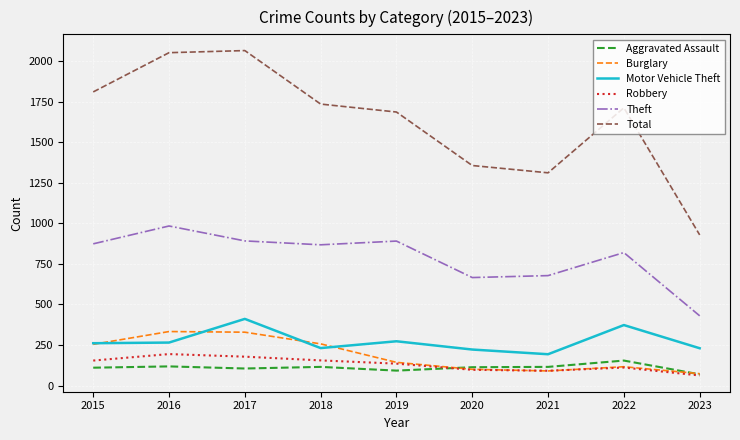

What is the spread (max minus min) of values at 2018?

1621